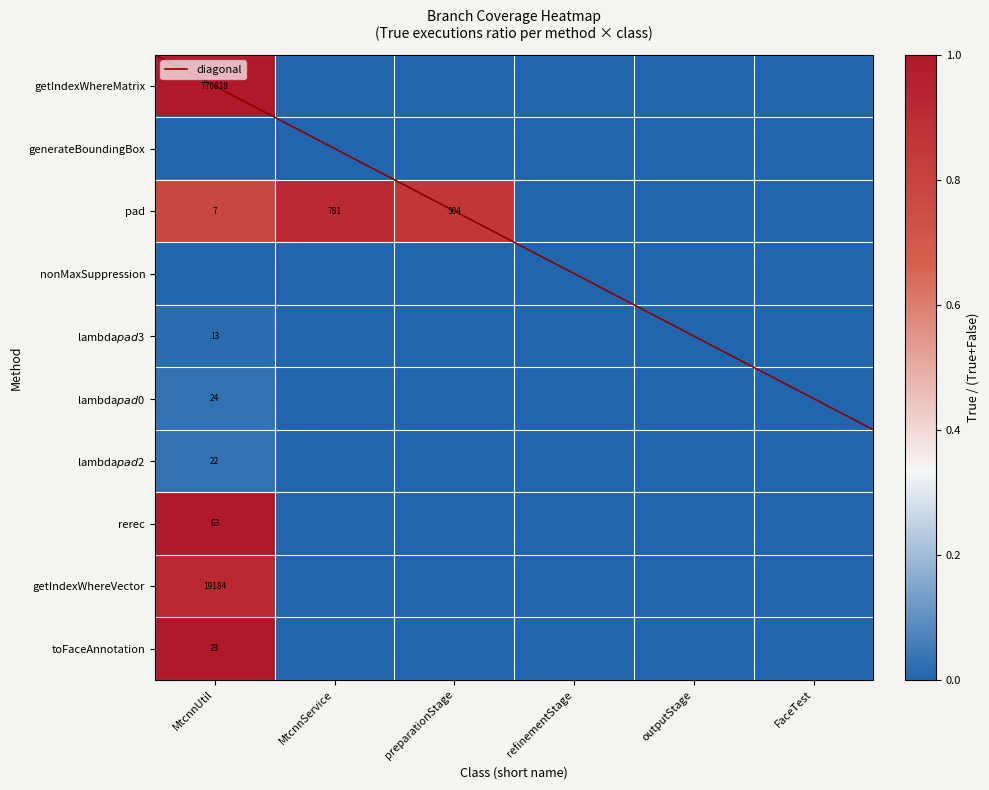

True or false: lambda$pad$2 has a value of 0.0 at preparationStage.

True